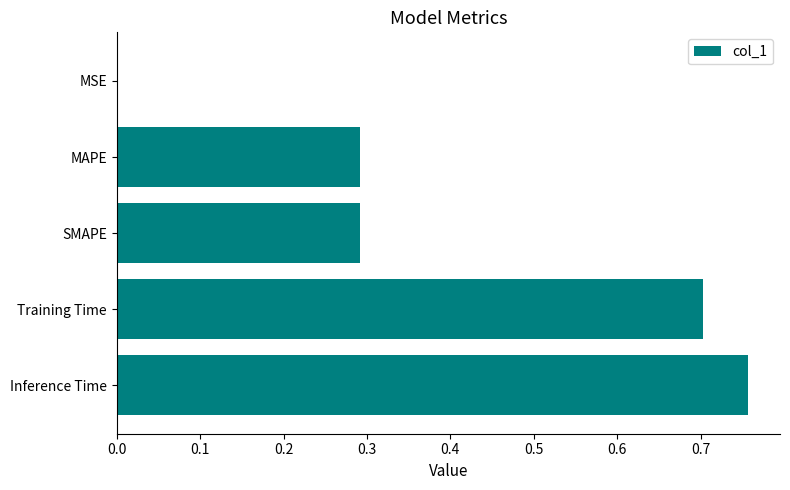

The chart shows a value of 0.1 at MAPE. True or false?

False